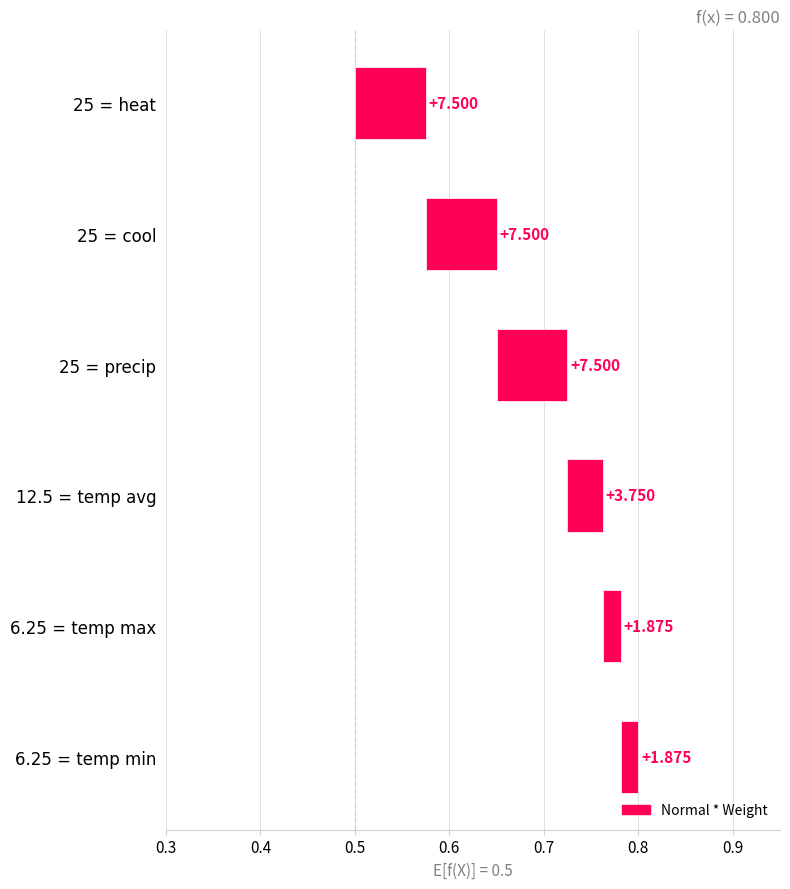

What is the difference between the maximum and minimum values?

0.1